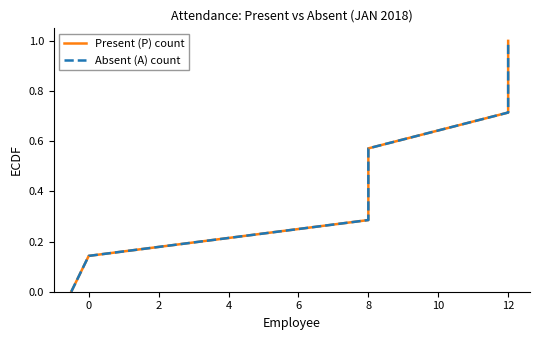

What position from the right is 4?

5